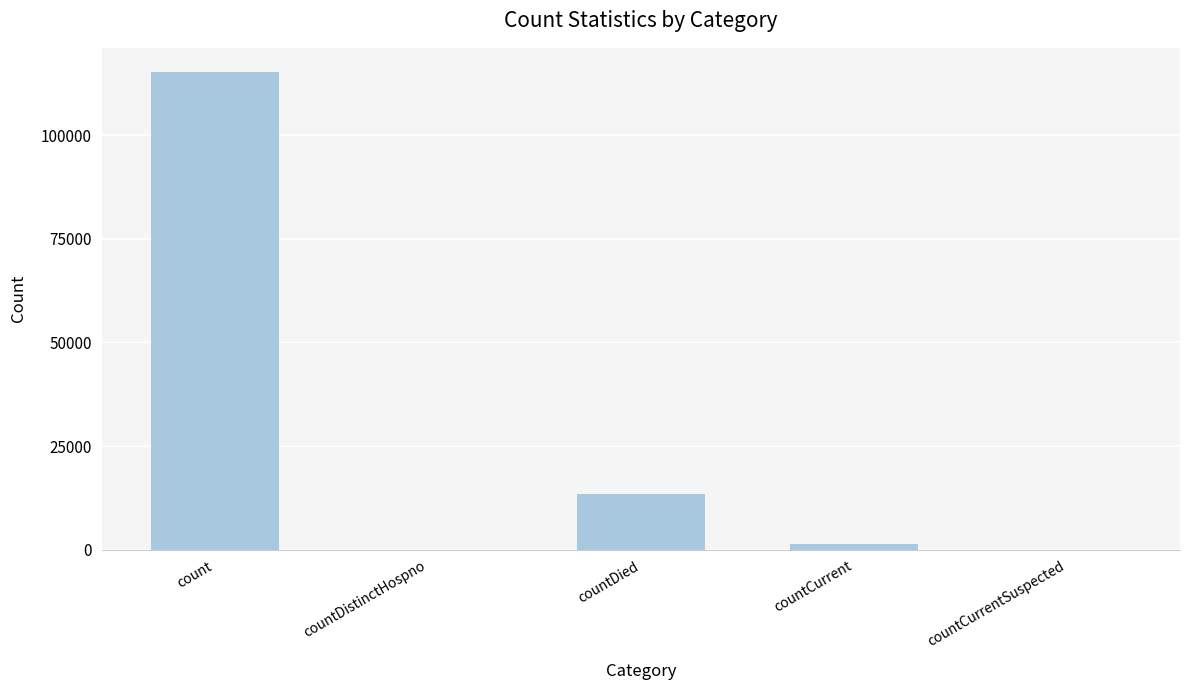

The chart shows a value of 115379 at count. True or false?

True